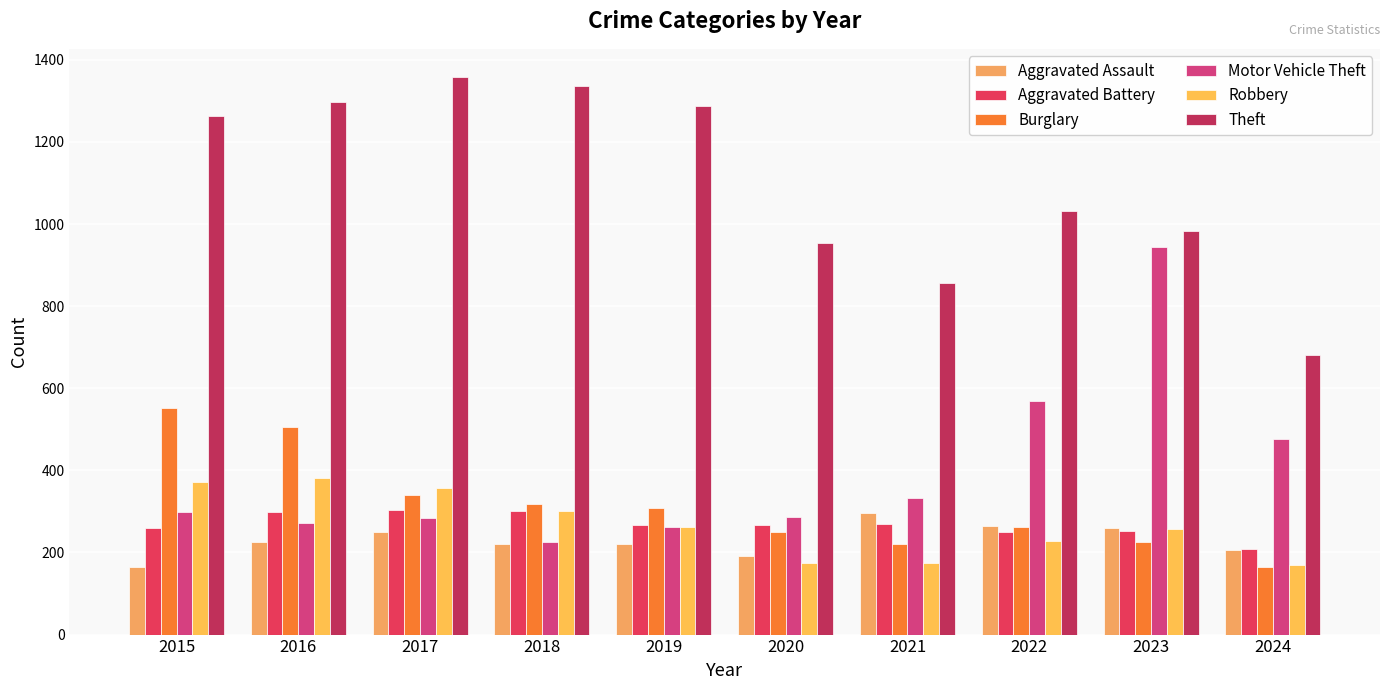

True or false: Aggravated Assault has a value of 166 at 2022.

False